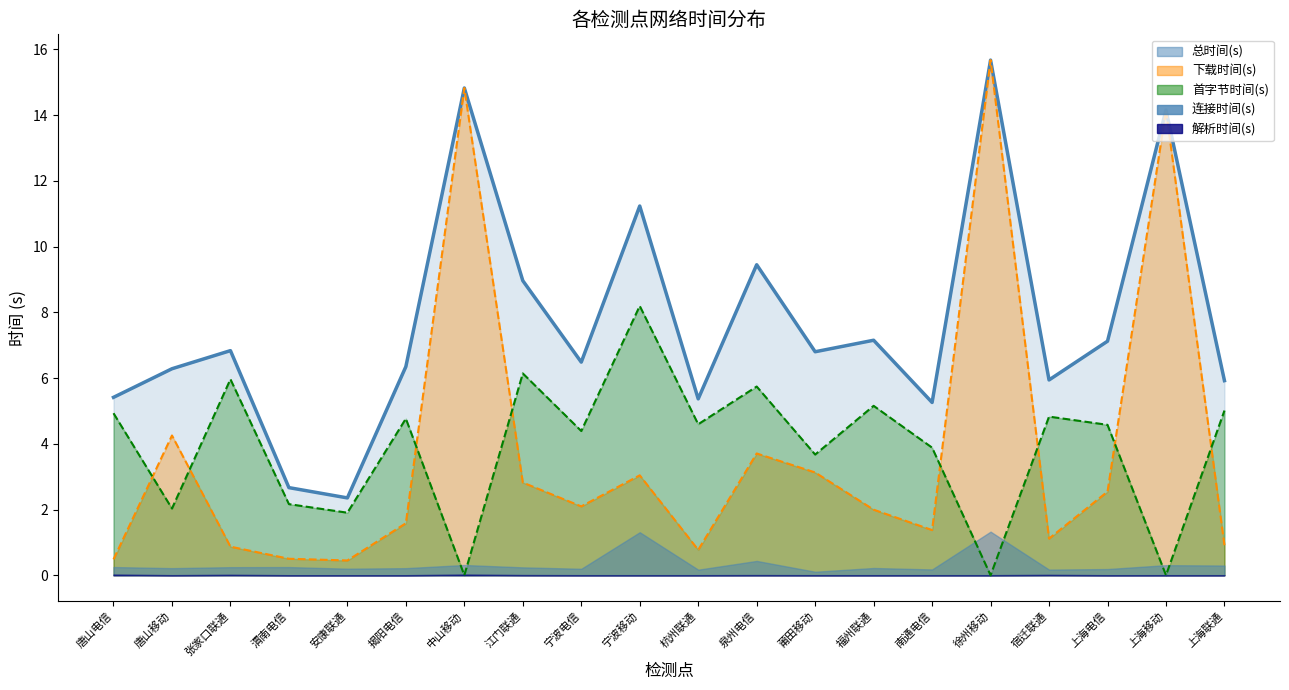

Where is 下载时间(s) nearest to the value 8?

唐山移动